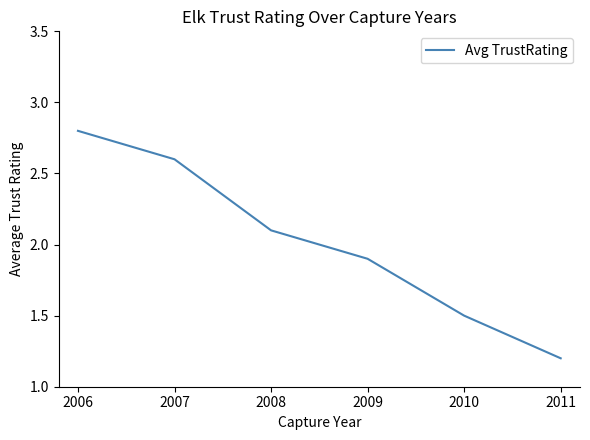

Rank the categories by value from highest to lowest.

2006, 2007, 2008, 2009, 2010, 2011